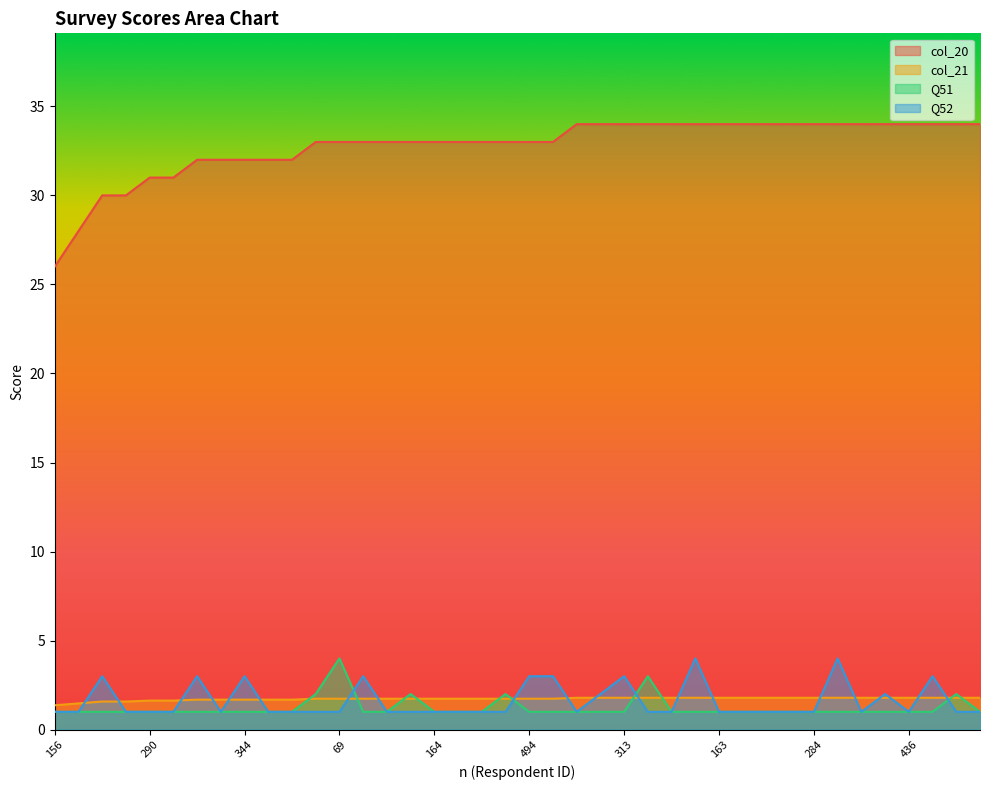

What is the difference between the maximum and minimum values in the col_20 series?

8.0